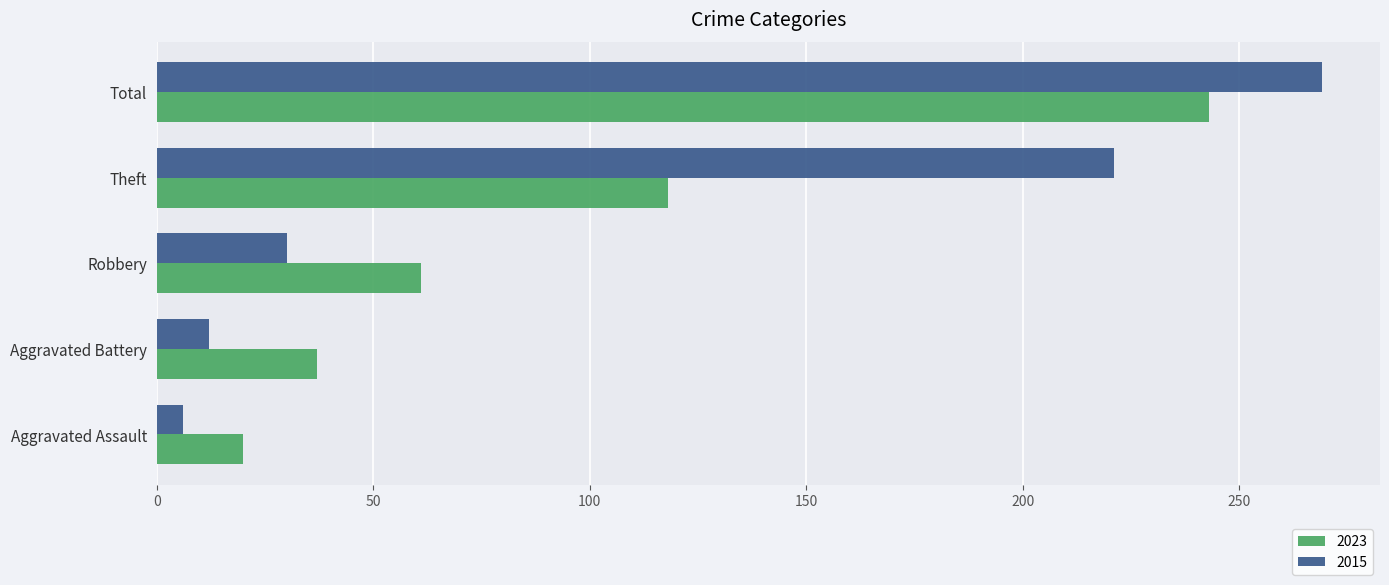

Rank the series at Theft from lowest to highest value.

2023, 2015